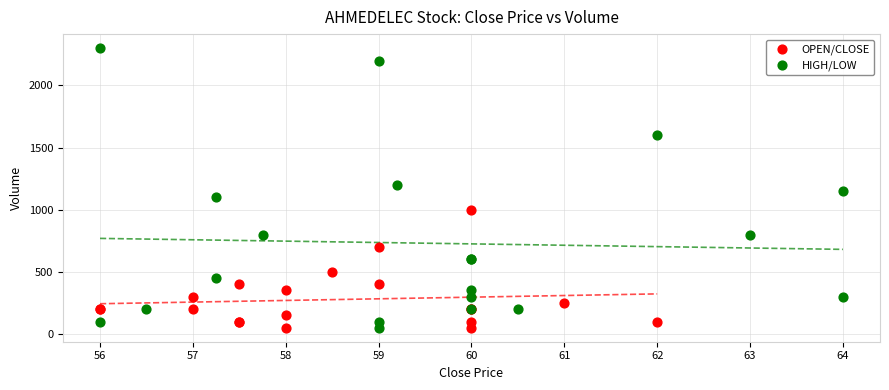

Which series reaches the maximum Y coordinate?

HIGH/LOW